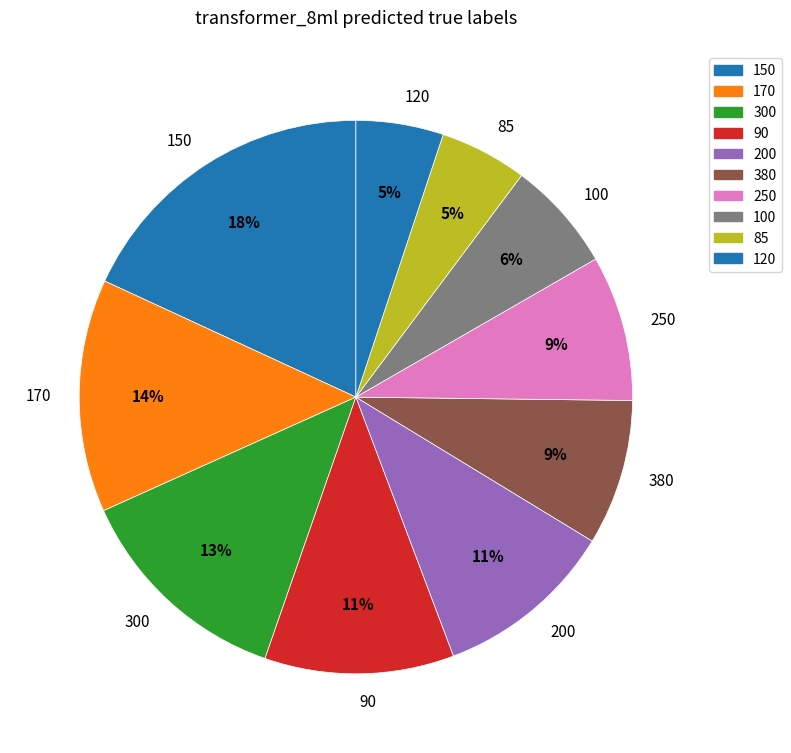

Approximately how many times larger is the value at 170 compared to 150?

0.8